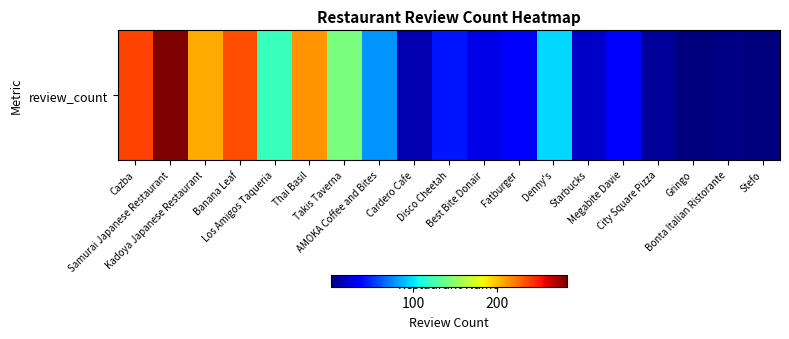

What value does the data have at Denny's?

97